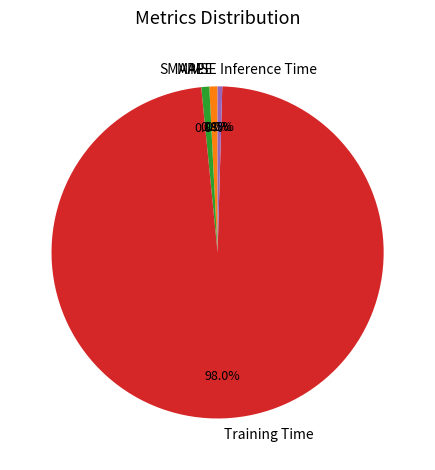

What portion of the pie excludes Inference Time?

99.5%